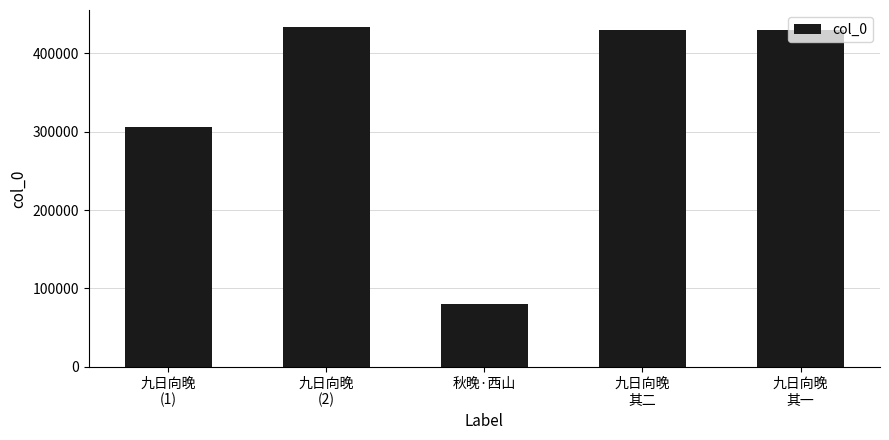

Where does the data first go above 429623?

九日向晚
(2)